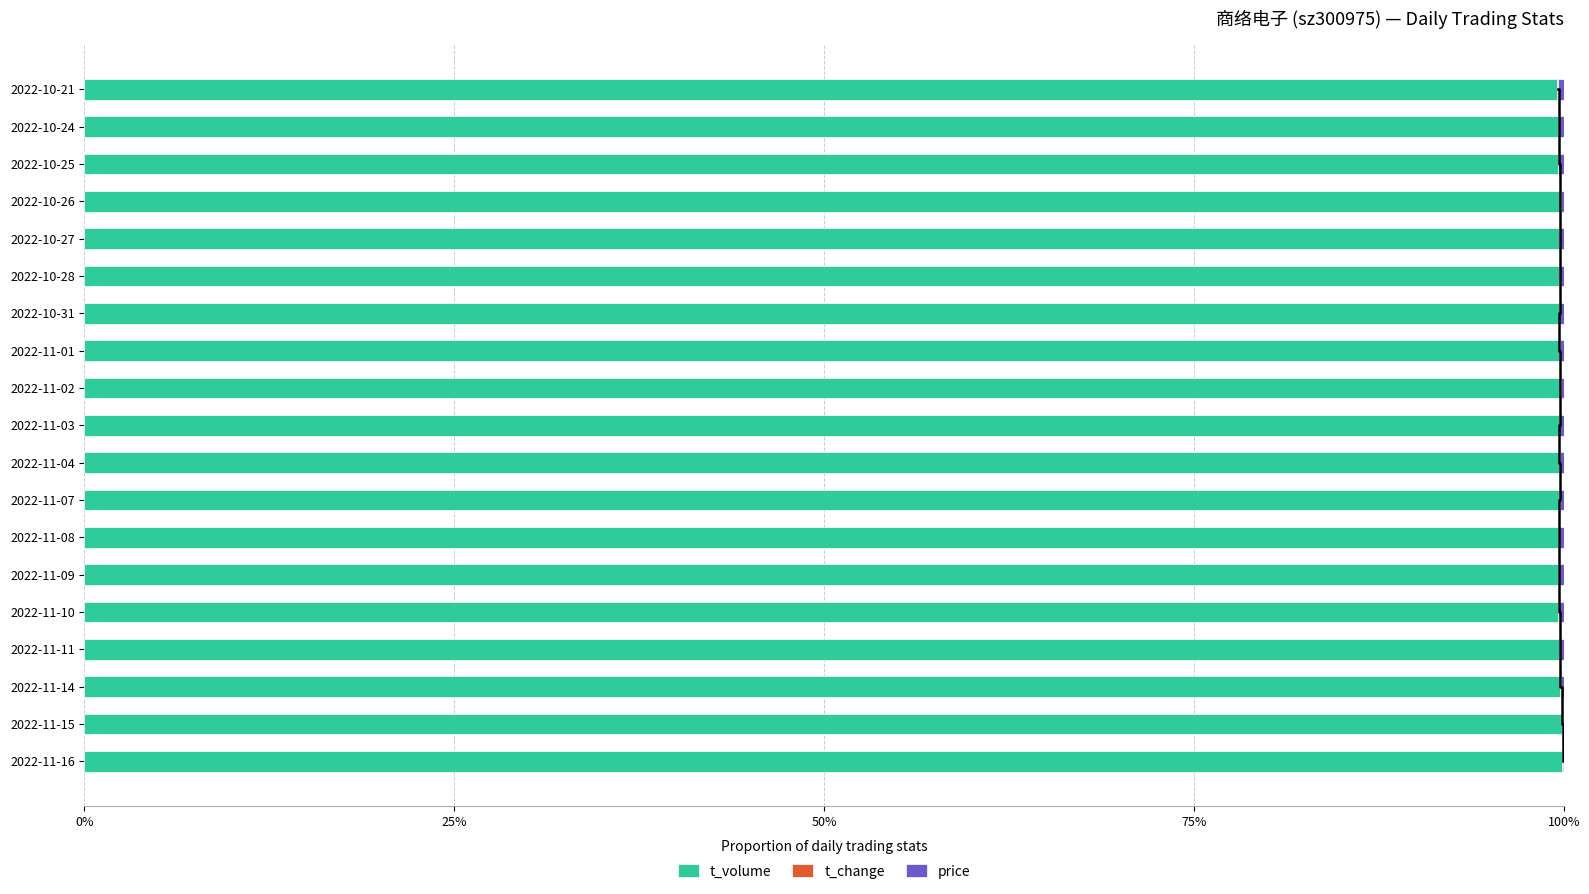

Between 2022-11-11 and 2022-10-26, which series saw the biggest shift?

price